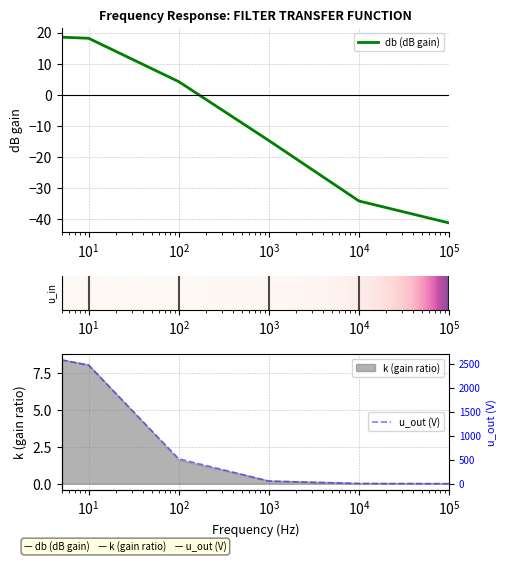

Count the number of categories in the chart.

6